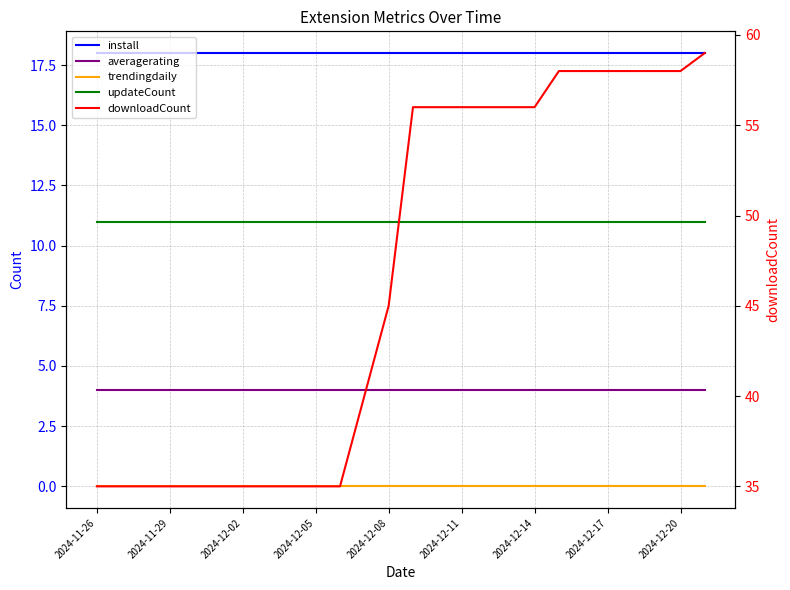

Which series has the largest total across all categories?

downloadCount